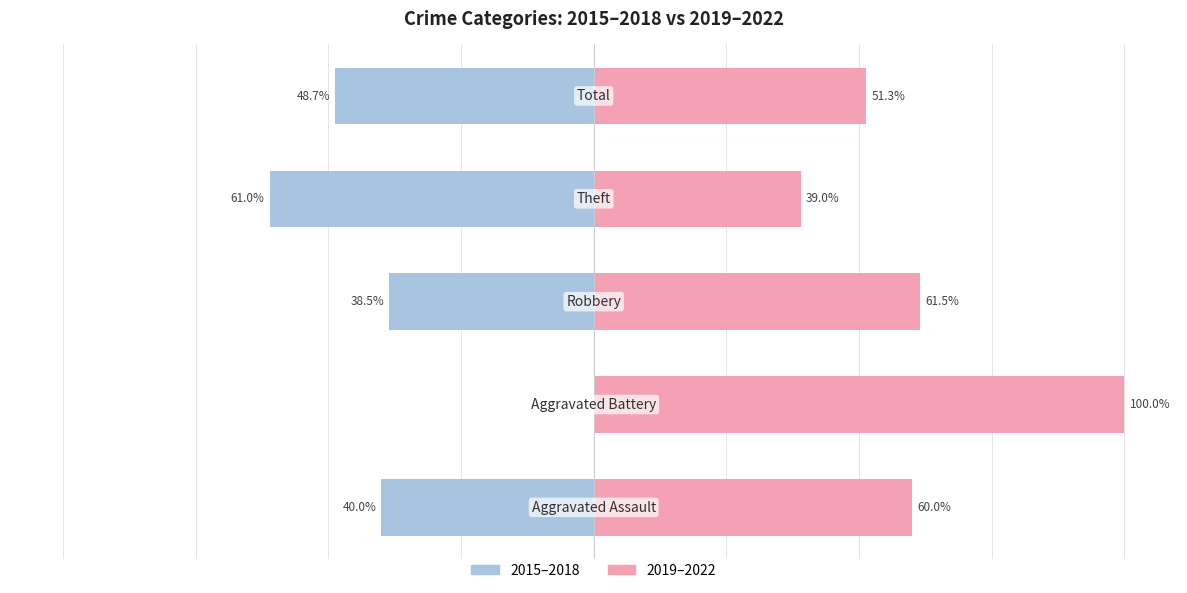

How many bars are there in each group?

2